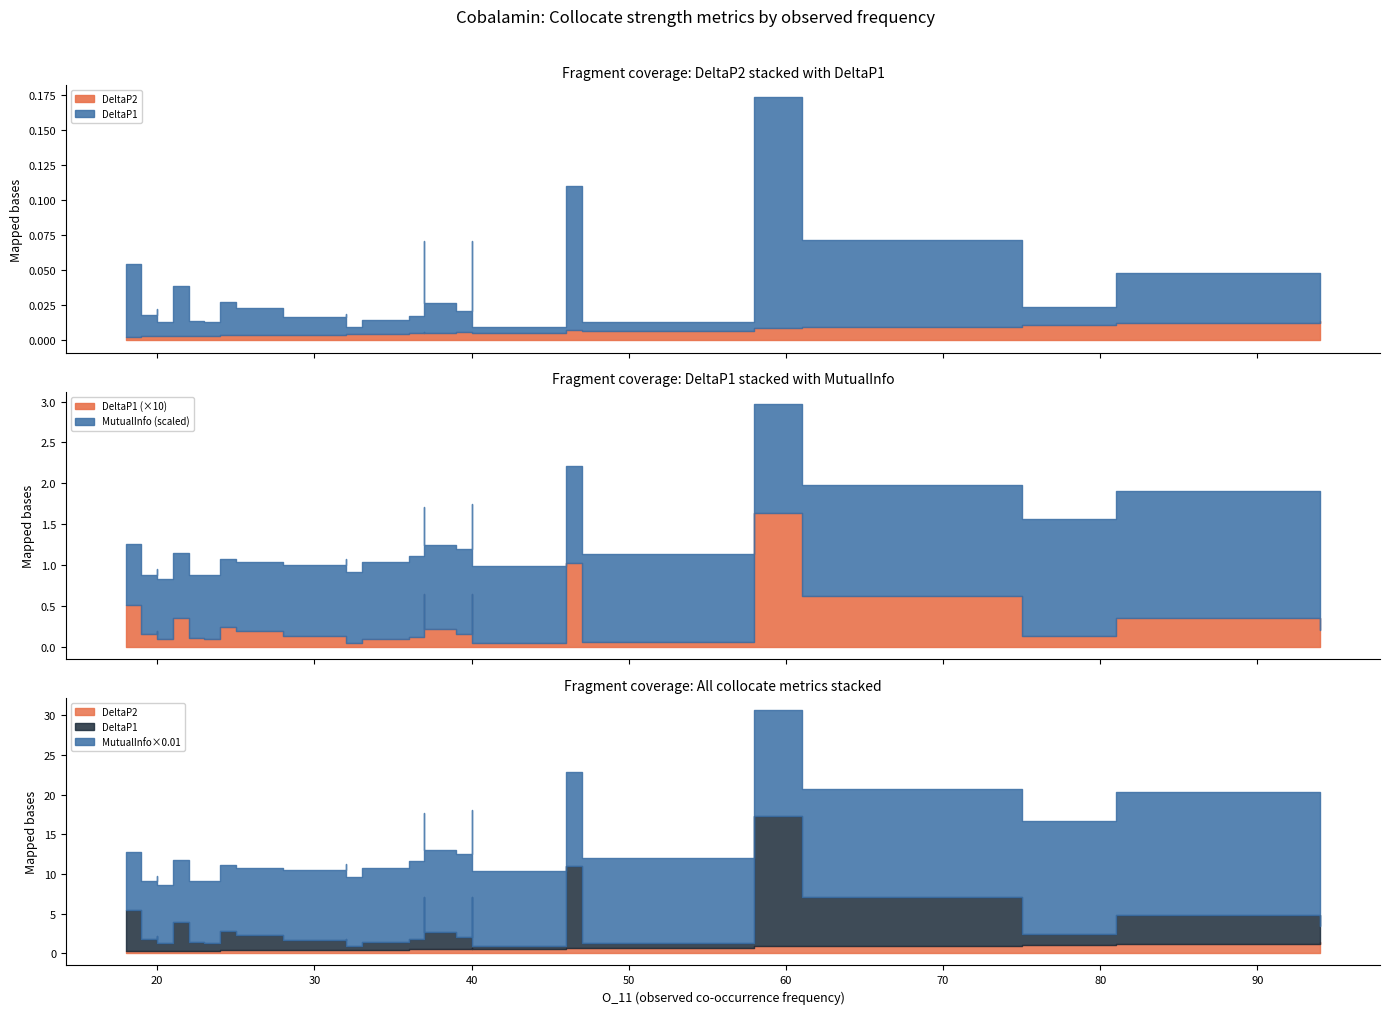

What are all the series names shown in the legend?

DeltaP1, DeltaP2, MutualInfo